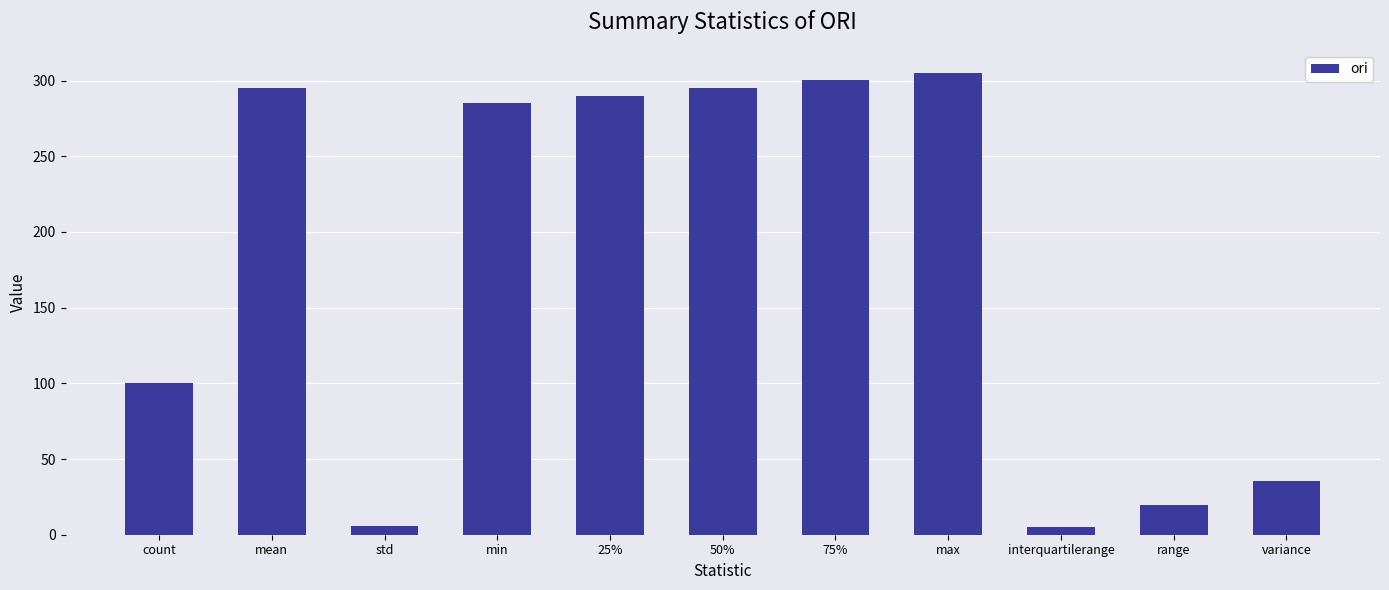

What is the greatest value displayed?

305.1